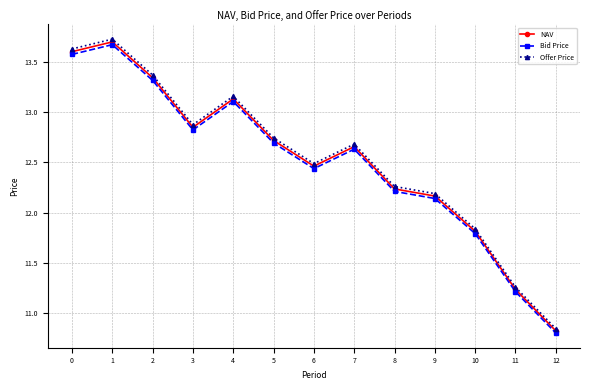

Between 8 and 11, which series saw the biggest shift?

Offer Price